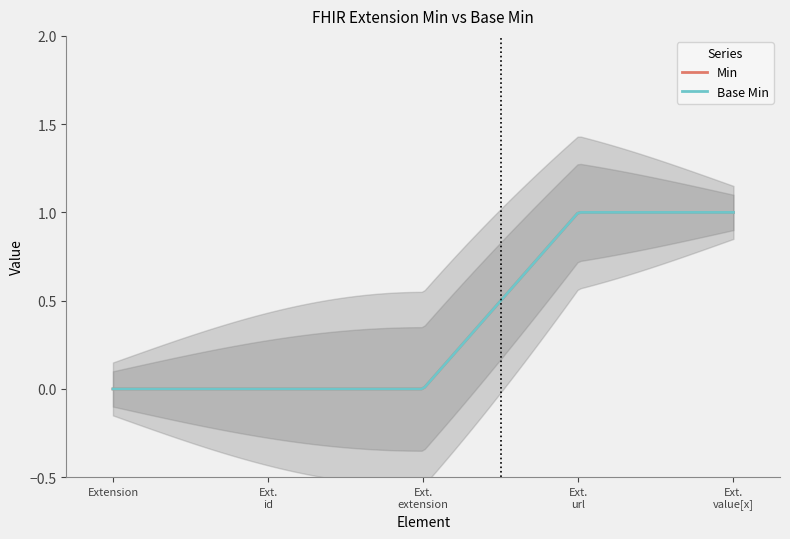

True or false: Base Min and Min intersect in this chart.

False